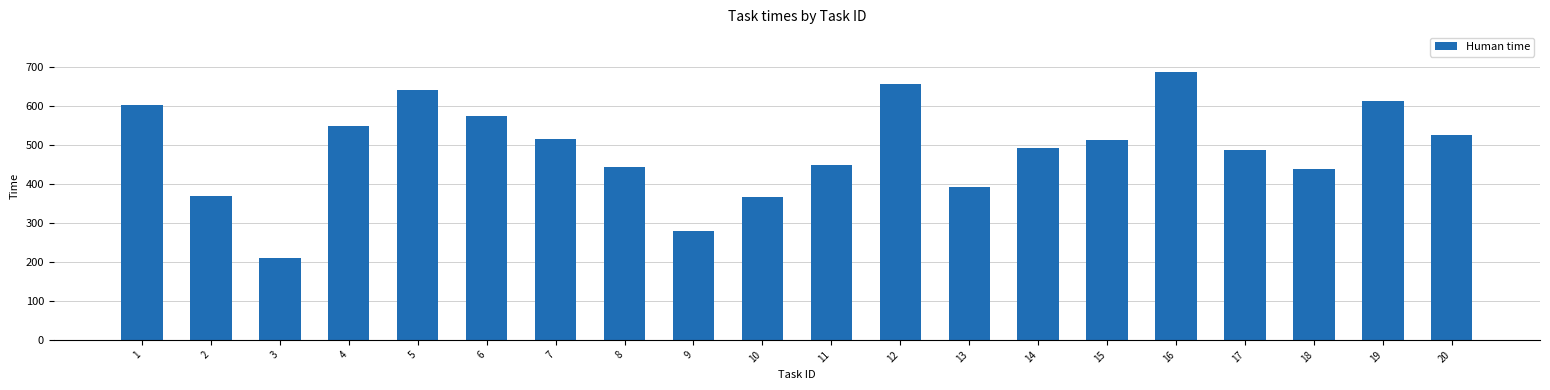

What is the value of the 8th bar from the left?

443